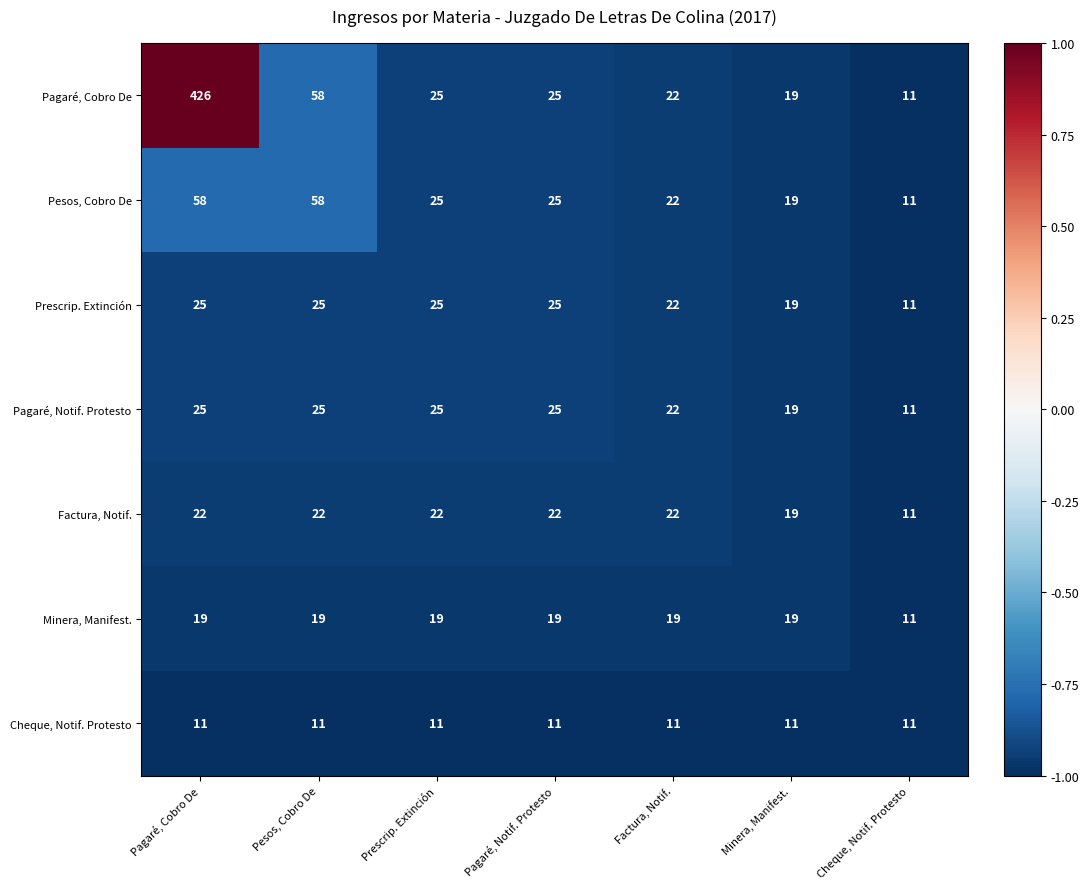

What is the total value across all series at Minera, Manifest.?

125